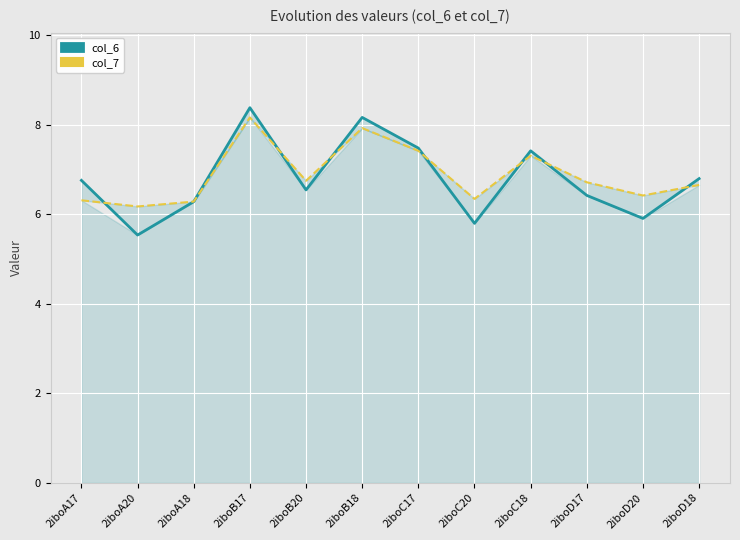

At how many categories does at least one series exceed 6?

12